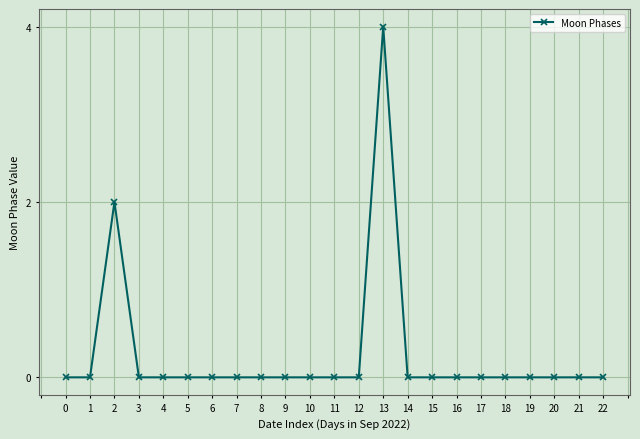

What is the difference between the maximum and minimum values?

4